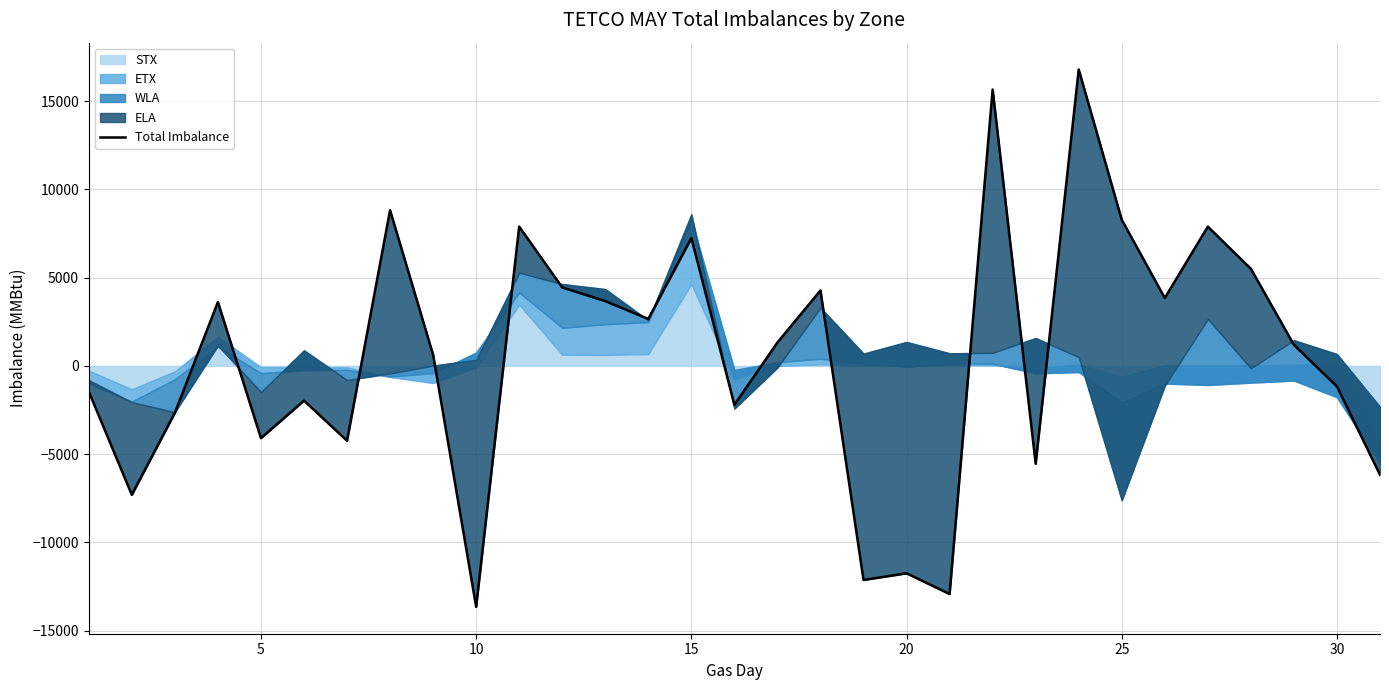

How many values are below 1190?

15